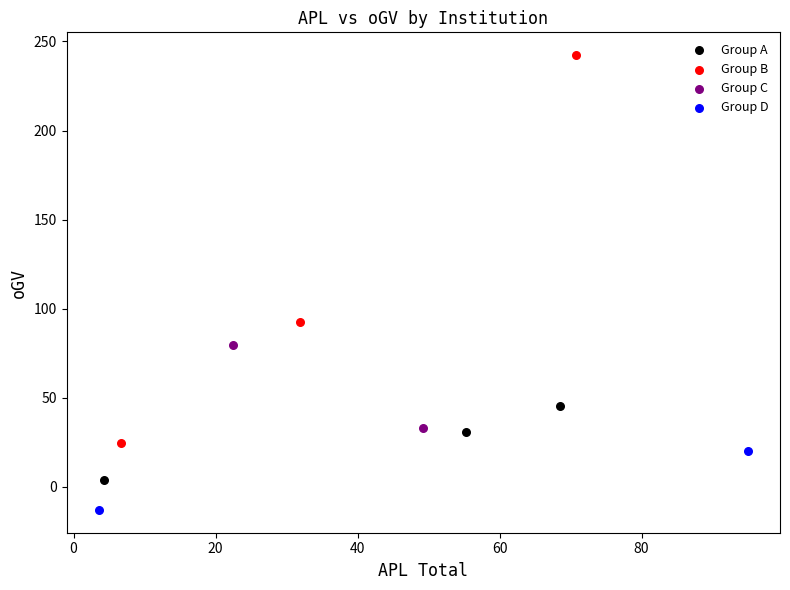

Which series contains the lowest Y value?

Group D